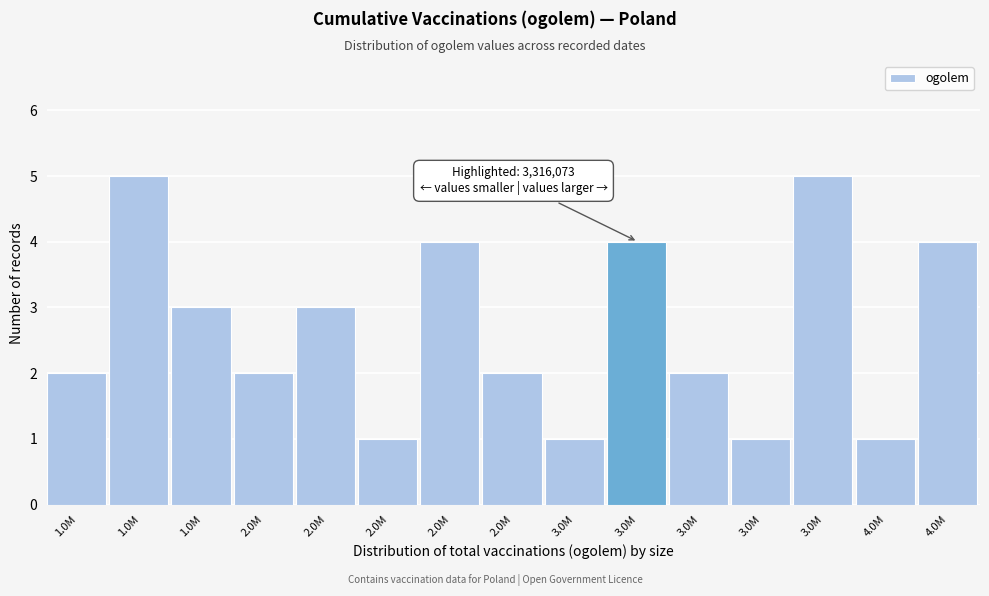

How many bars are there in total?

15